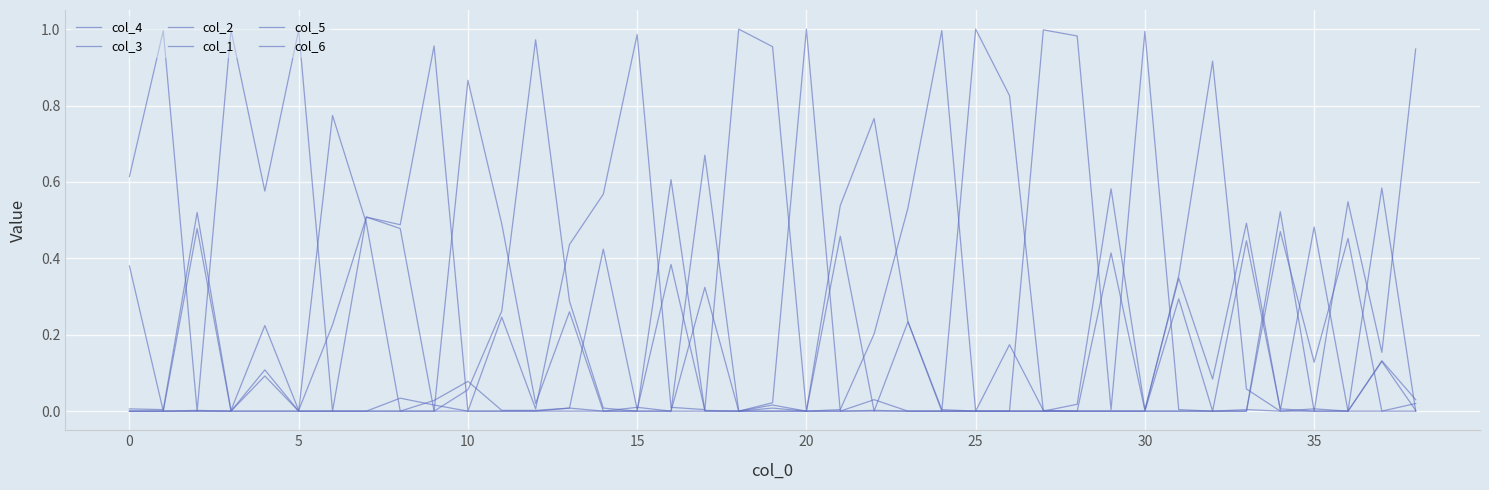

How many lines are shown in the chart?

6